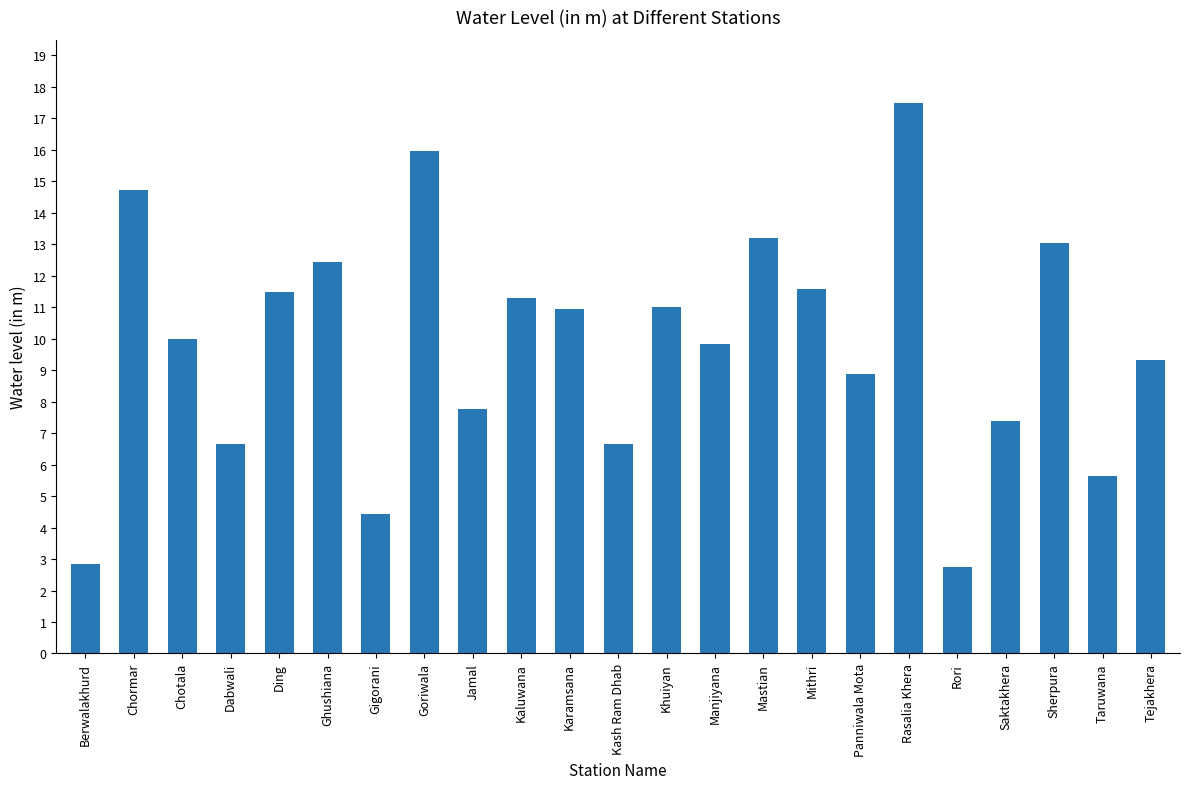

Count the number of data series in this chart.

1